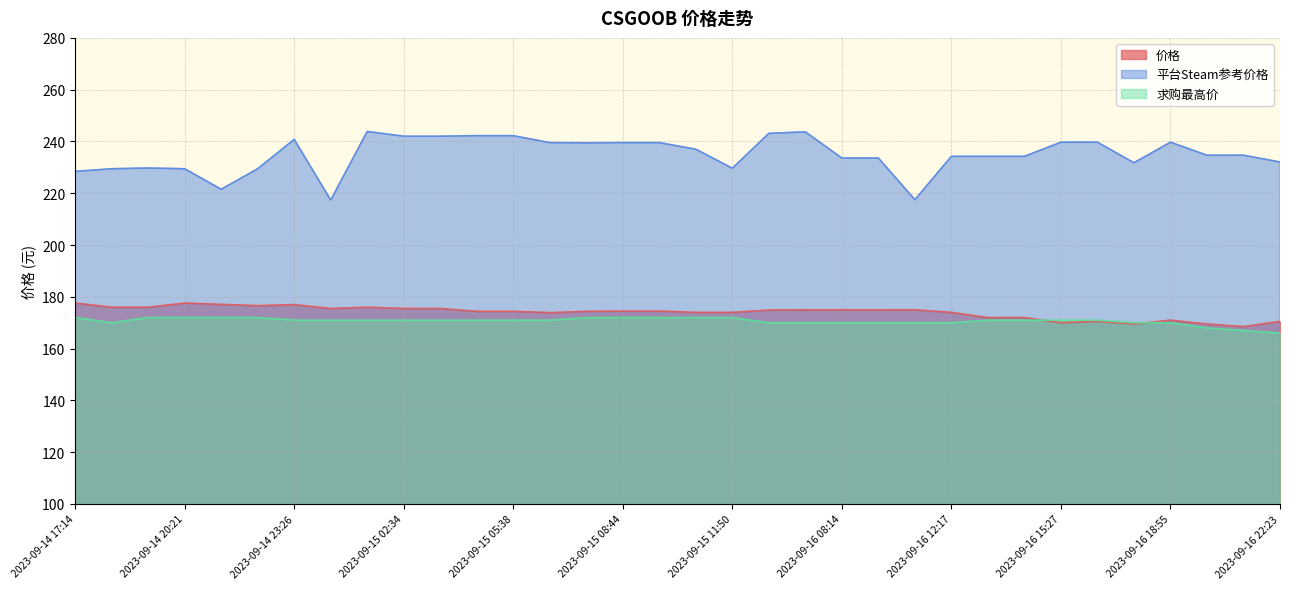

Which series changed the most between 2023-09-14 17:14 and 2023-09-15 11:50?

价格